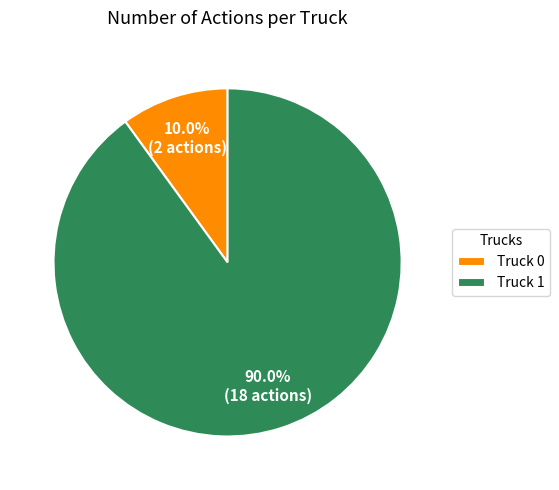

Which slice is the smallest?

Truck 0